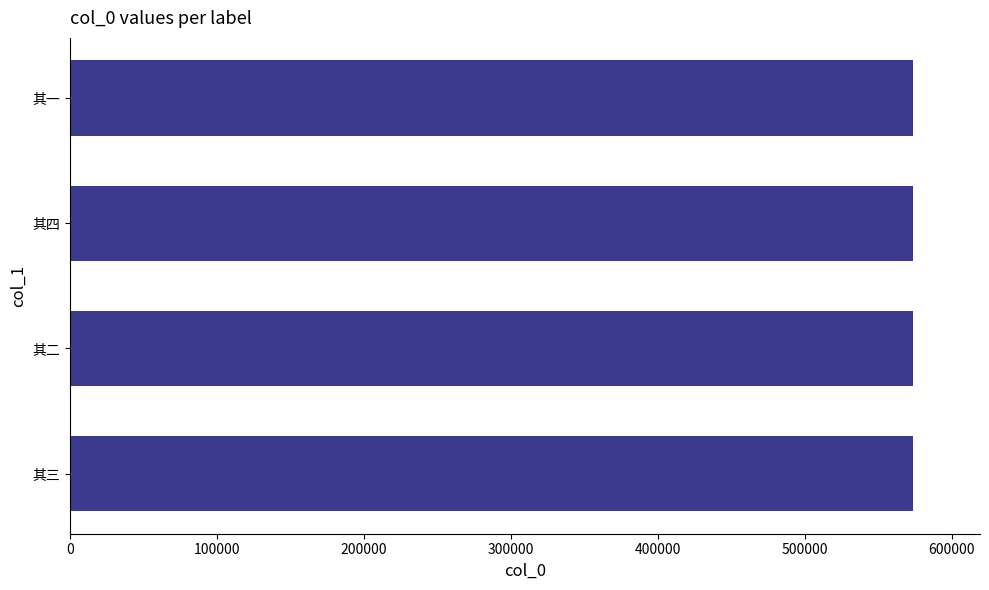

What is the maximum value shown in the chart?

573201